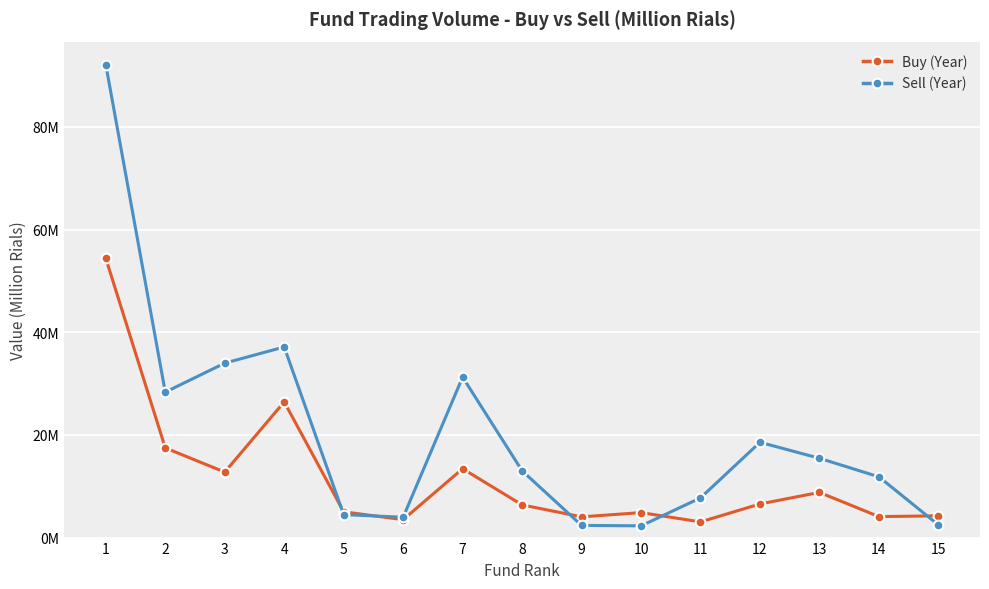

Is this an area chart (filled region under the line)?

No